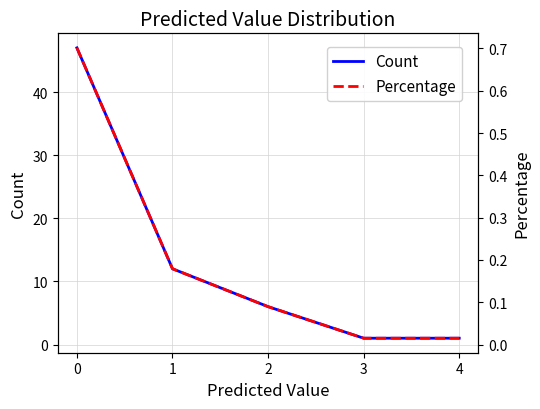

What value does the Count series have at 4?

1